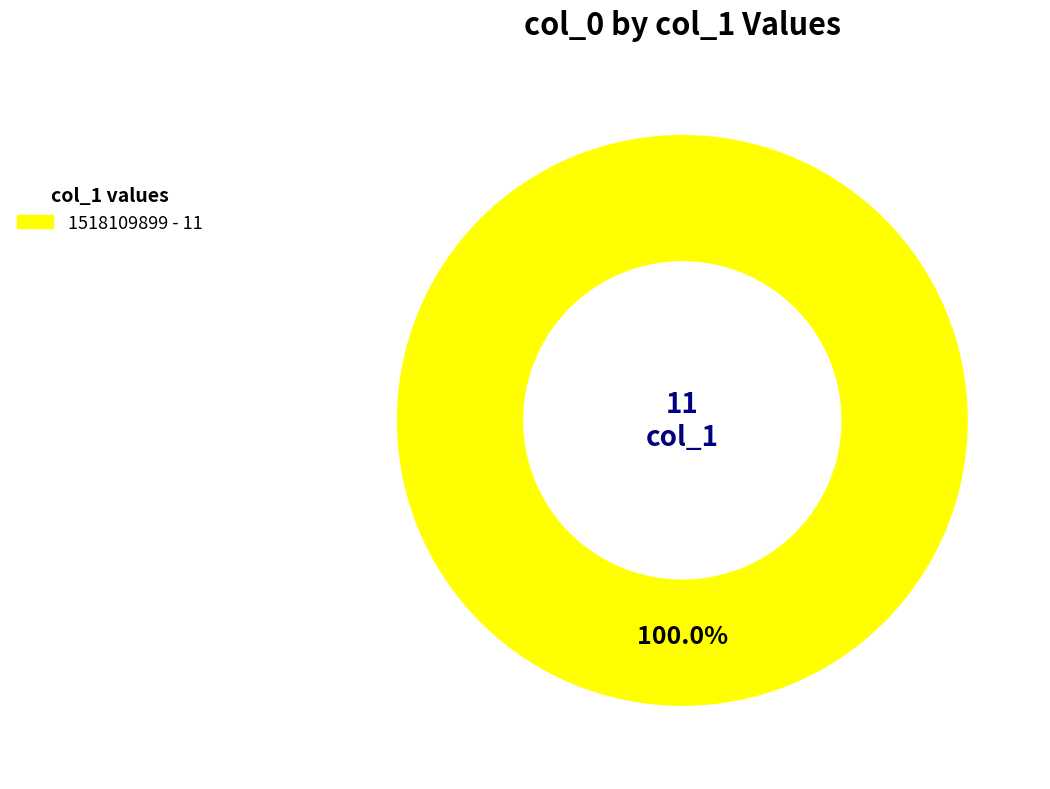

Is there any slice that represents more than half of the pie?

Yes